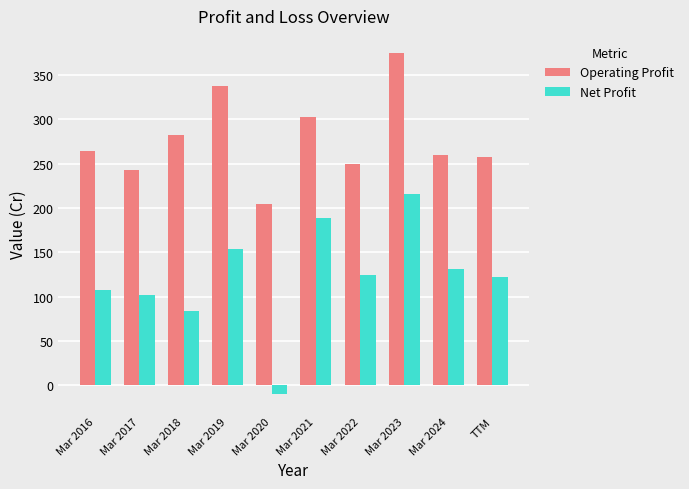

What is the minimum value shown in the chart?

-10